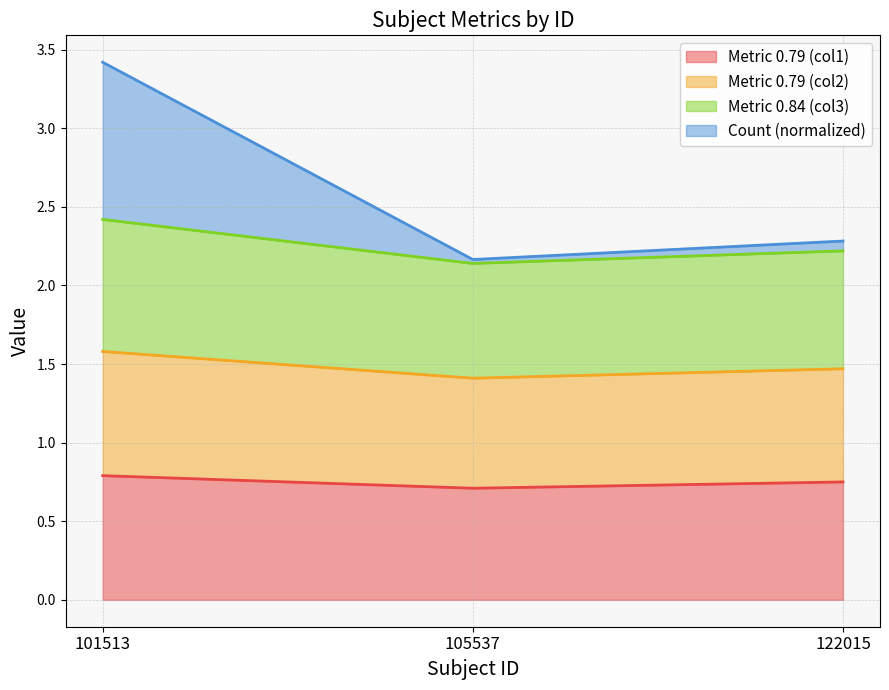

What is the total value across all series at 101513?

3.4